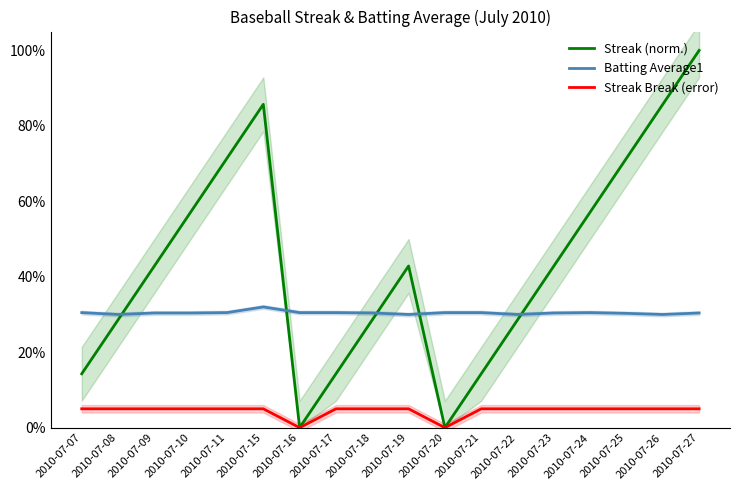

Is it true that Streak Break (error) equals 0.1 at 2010-07-15?

True